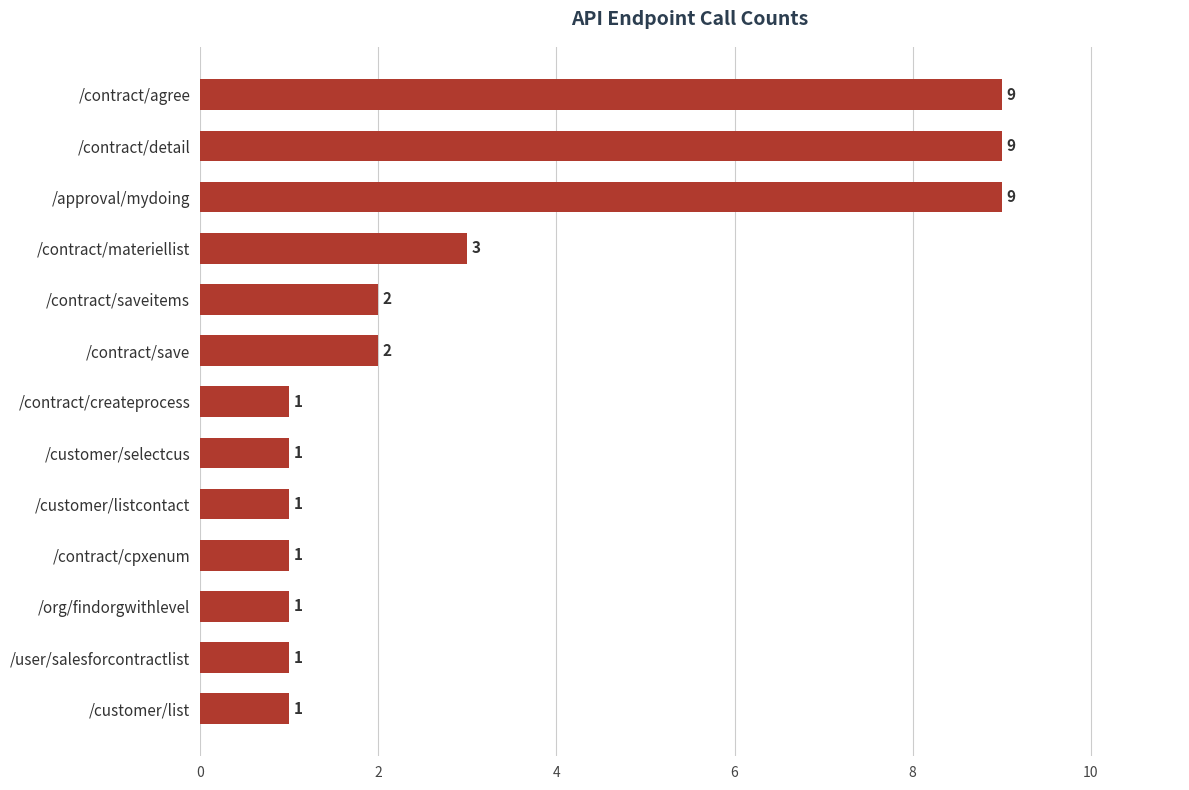

What is the greatest value displayed?

9